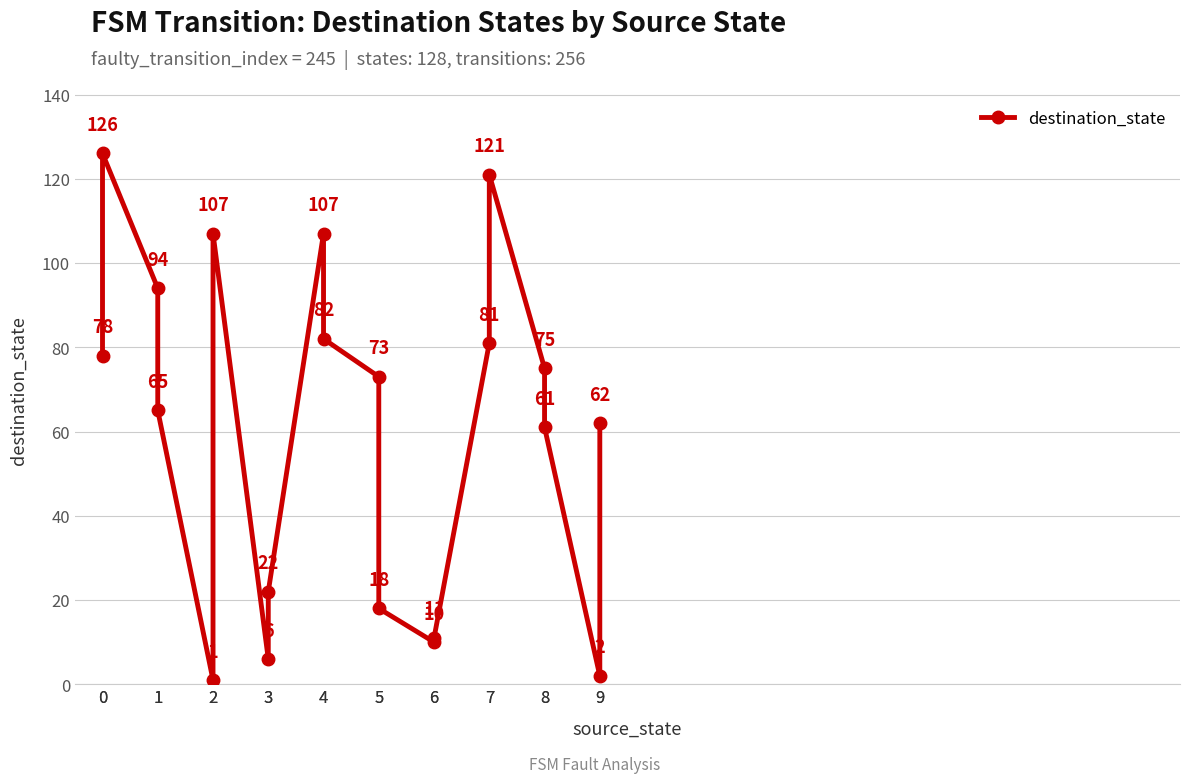

Is this an area chart (filled region under the line)?

No